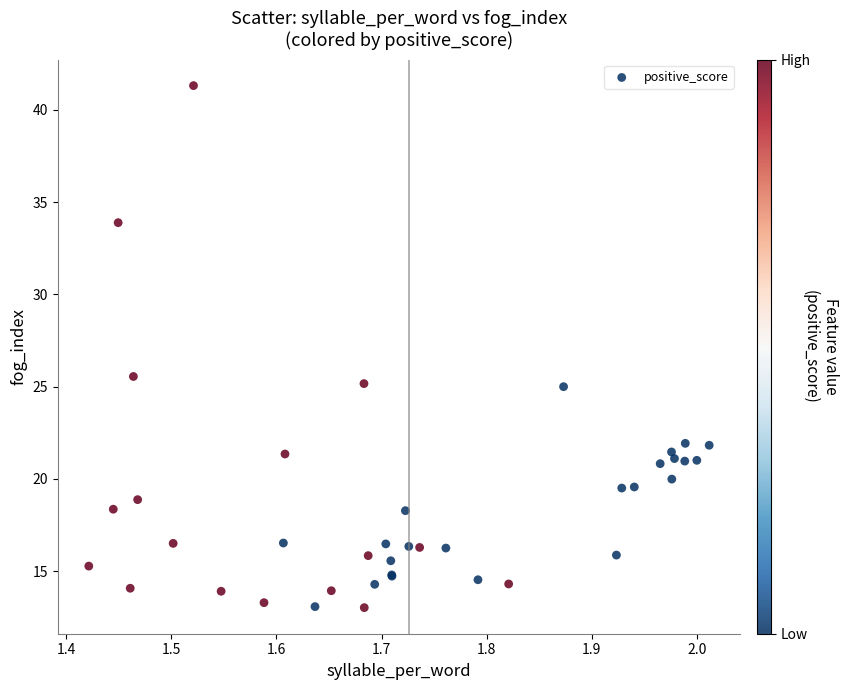

What Y value in the scatter plot is closest to 27?

25.6